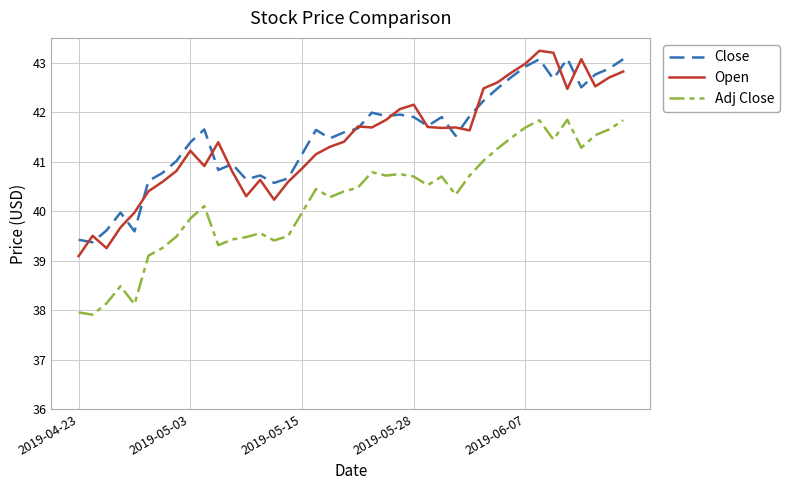

What are all the series names shown in the legend?

Close, Open, Adj Close